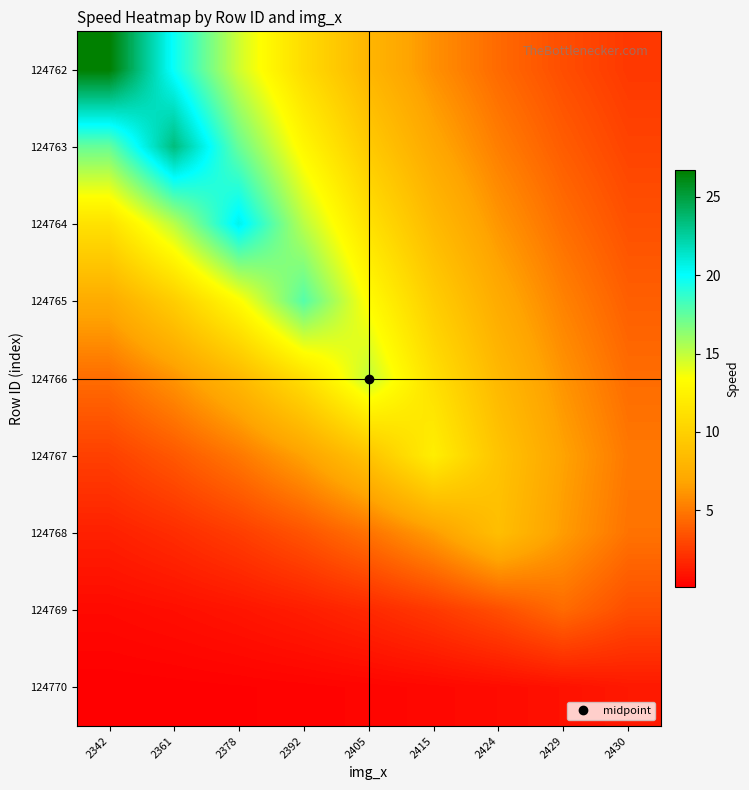

At 2430, list the series in order from smallest to largest.

124770, 124762, 124763, 124769, 124764, 124765, 124766, 124768, 124767